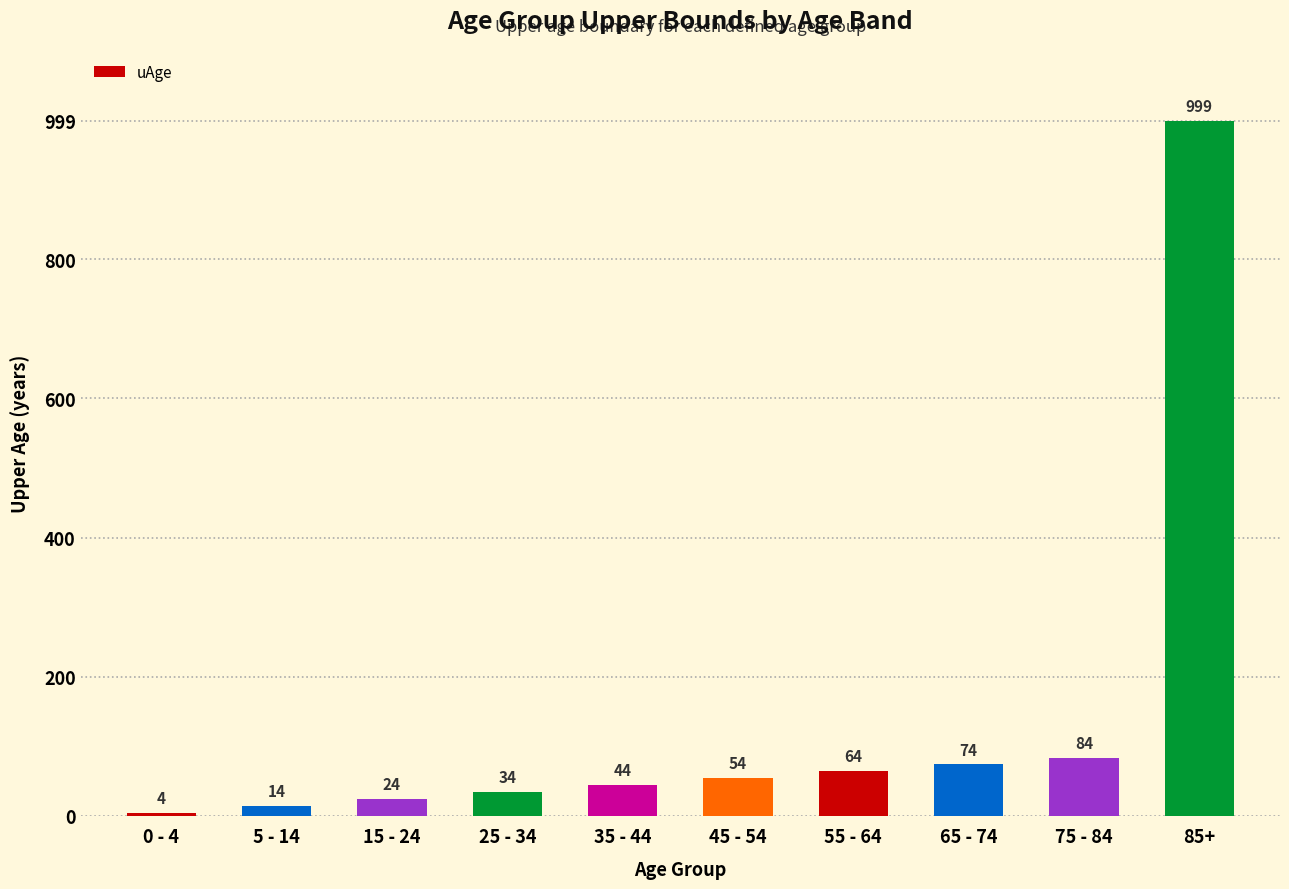

True or false: the data shows 4 at 0 - 4.

True